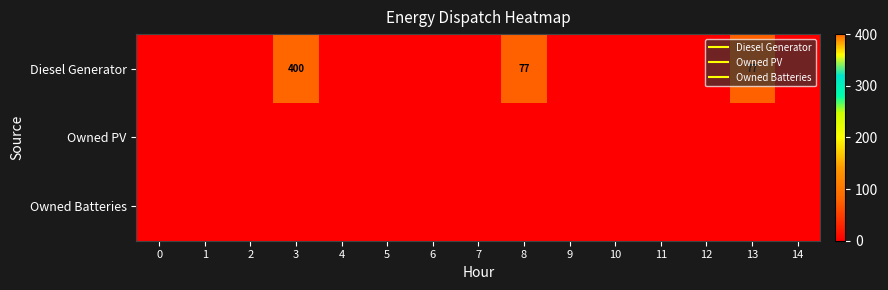

What is the difference between the maximum and minimum values in the Diesel Generator series?

400